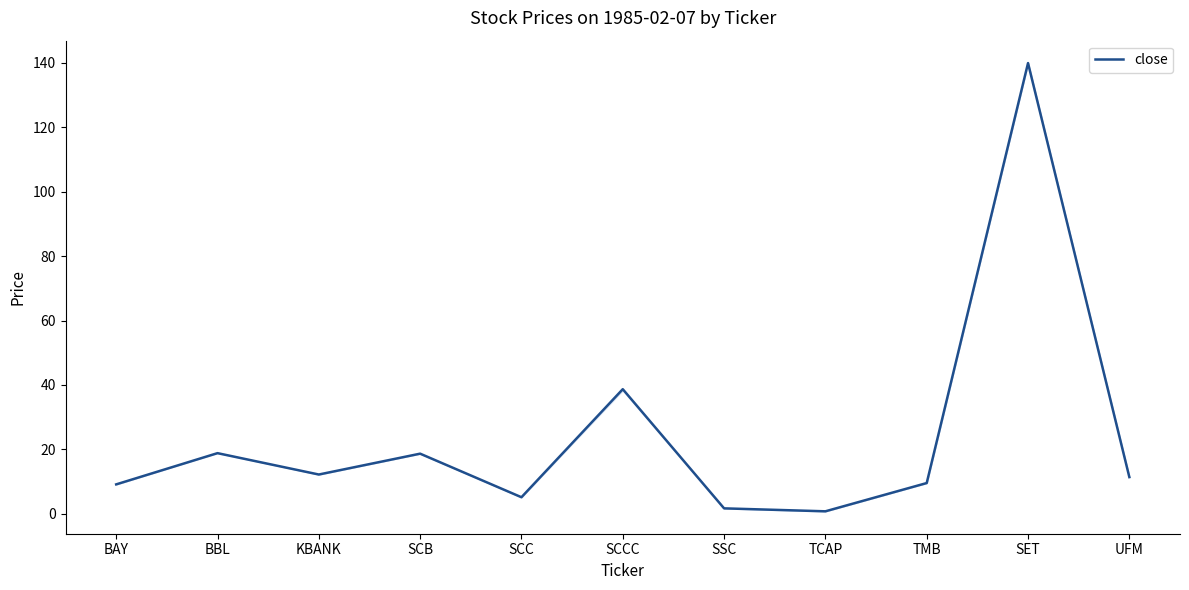

At which category does the data reach its first local valley?

KBANK